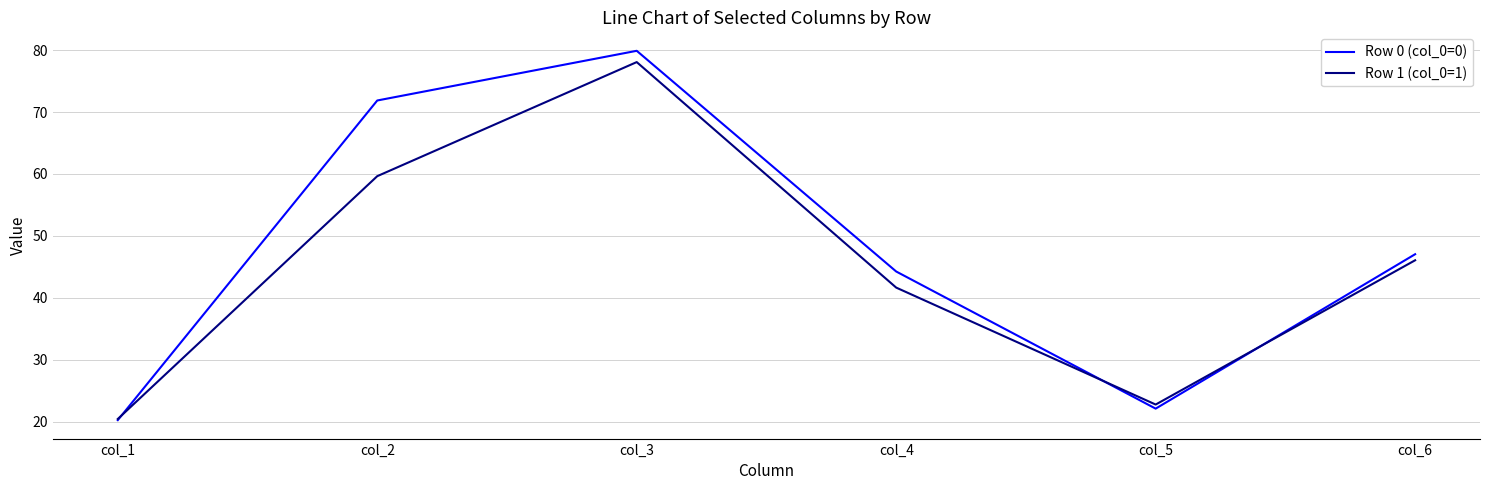

At which label is Row 0 (col_0=0) closest to 50?

col_6